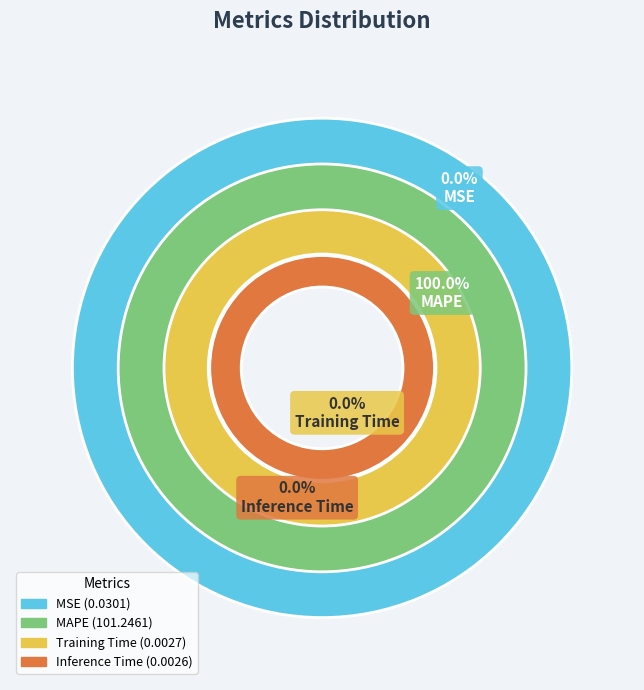

What is the smallest slice in the pie chart?

Inference Time